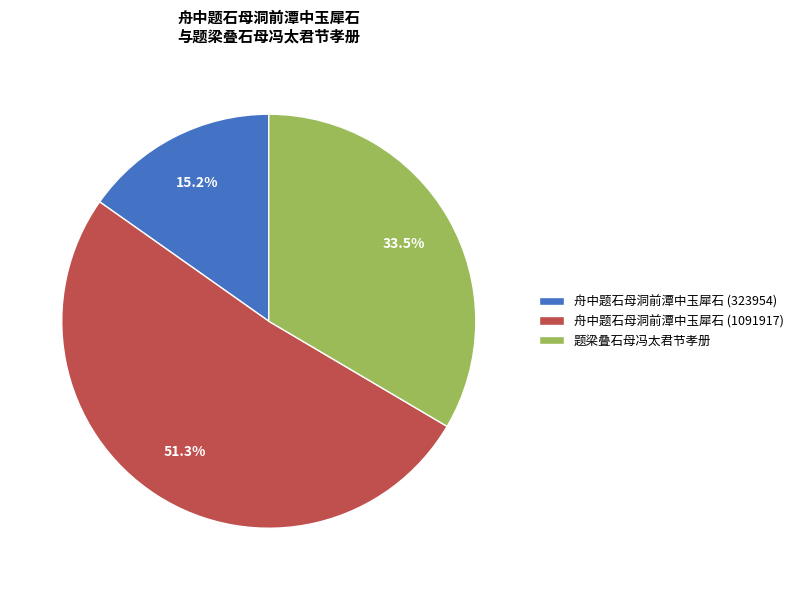

What is the smallest slice in the pie chart?

舟中题石母洞前潭中玉犀石 (323954)